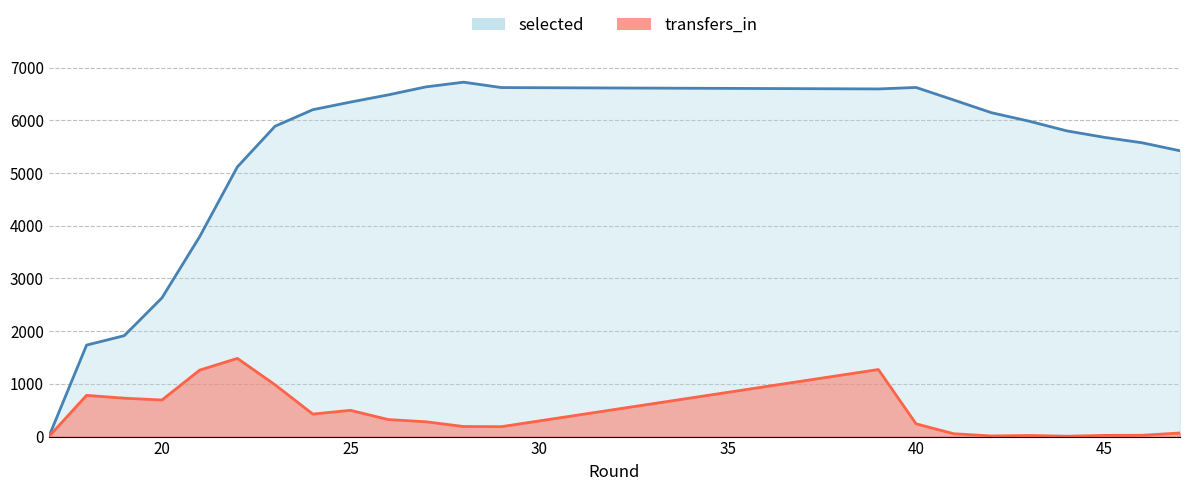

Rank the series by their average value, from highest to lowest.

selected, transfers_in